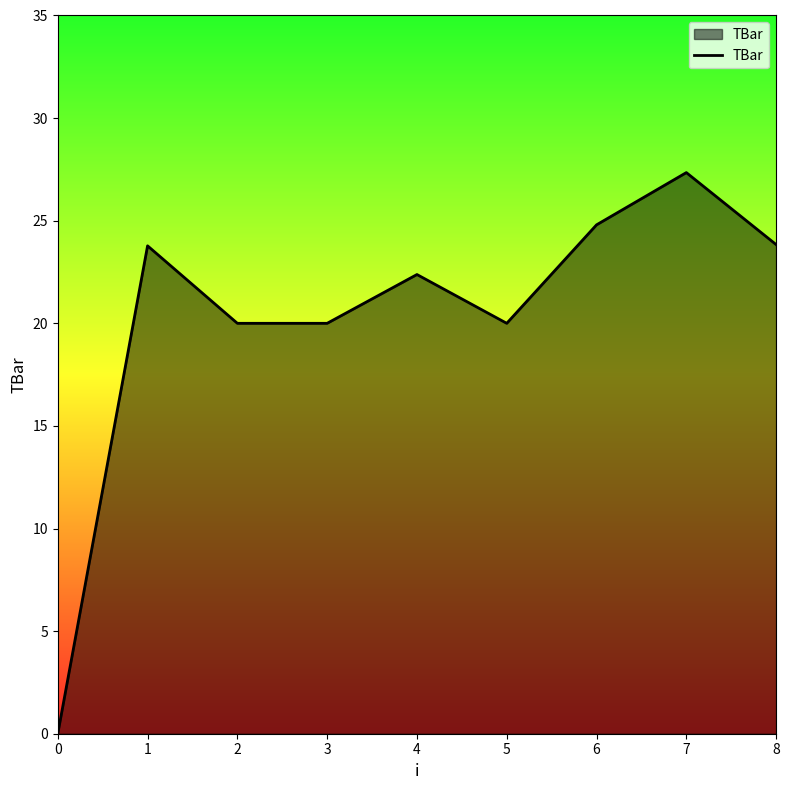

Reading left to right, what are all the values shown in this chart?

0=0.0	1=23.8	2=20.0	3=20.0	4=22.4	5=20.0	6=24.8	7=27.3	8=23.8